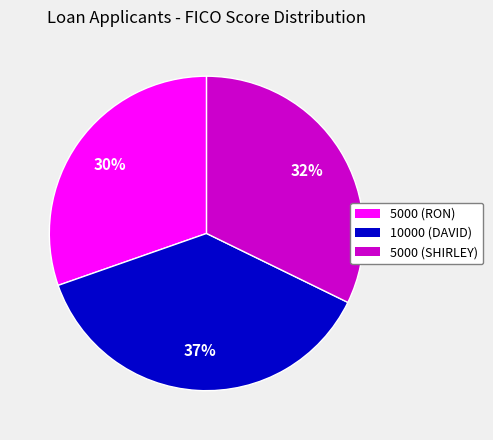

Which category has the biggest portion of the pie?

10000 (DAVID)